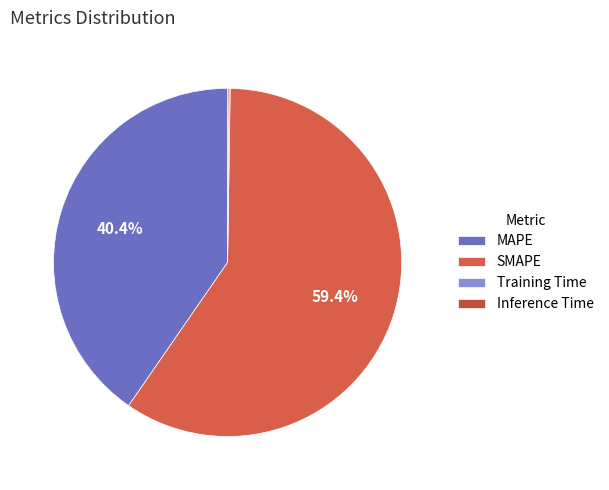

True or false: MAPE accounts for 34% of the total.

False